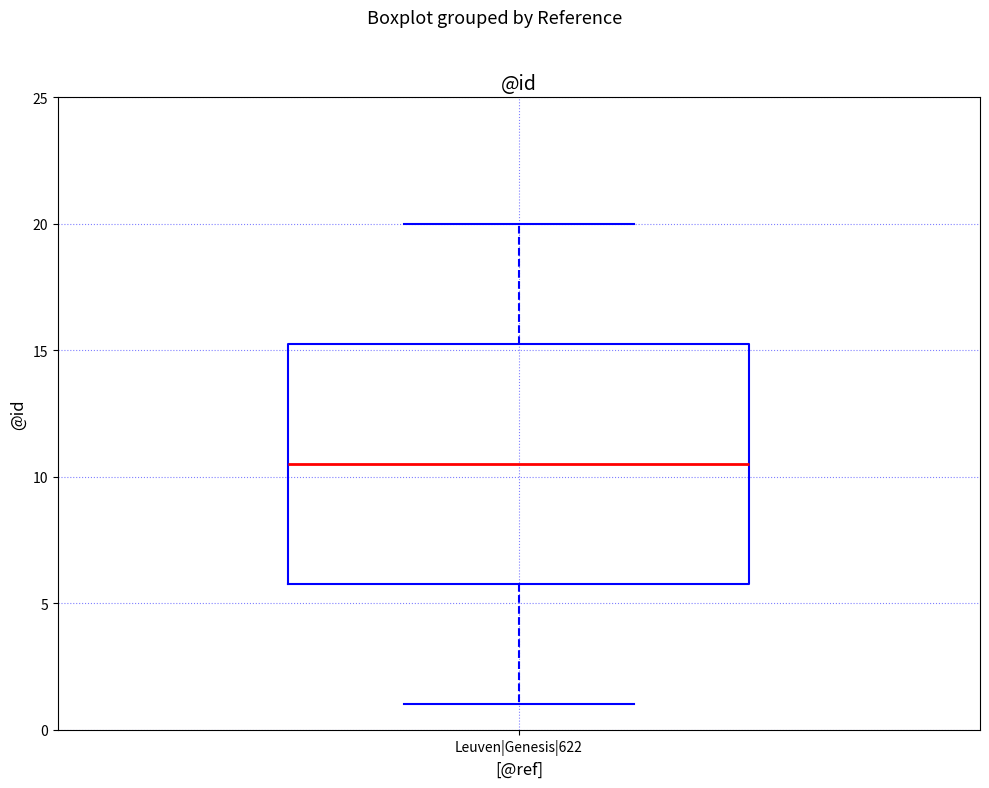

Read this box plot against the y-axis: the position of the median line, the range covered by the box, and the ends of both whiskers. The values are not printed on the chart, so give them approximately, as read against the axis.

median 10.5, box 6.0 to 15.5, whiskers 1.0 to 20.0